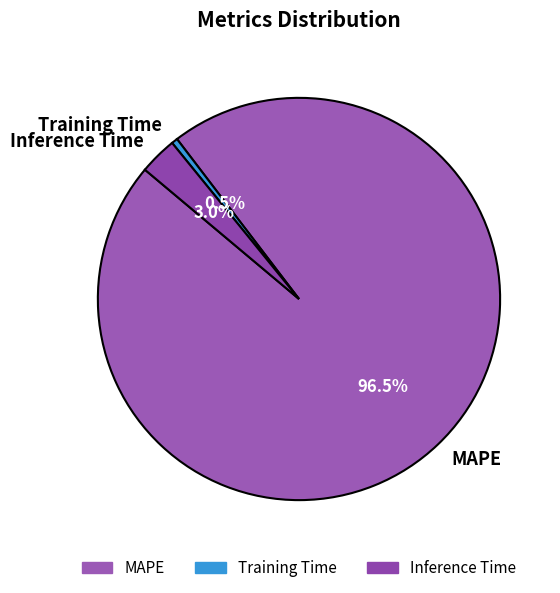

How many slices are in this pie chart?

3